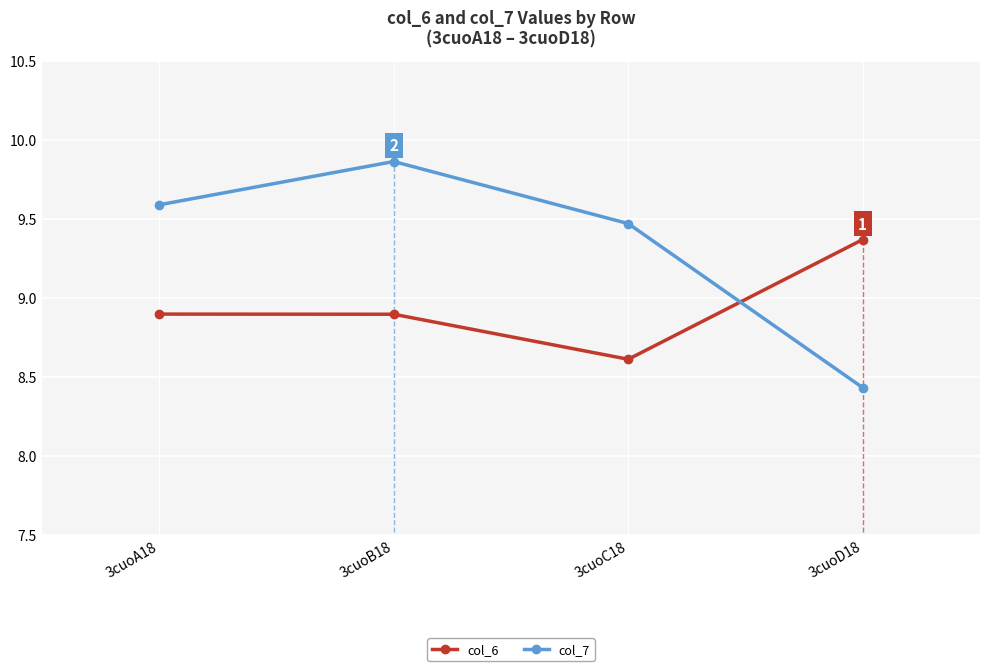

What position from the right is 3cuoA18?

4